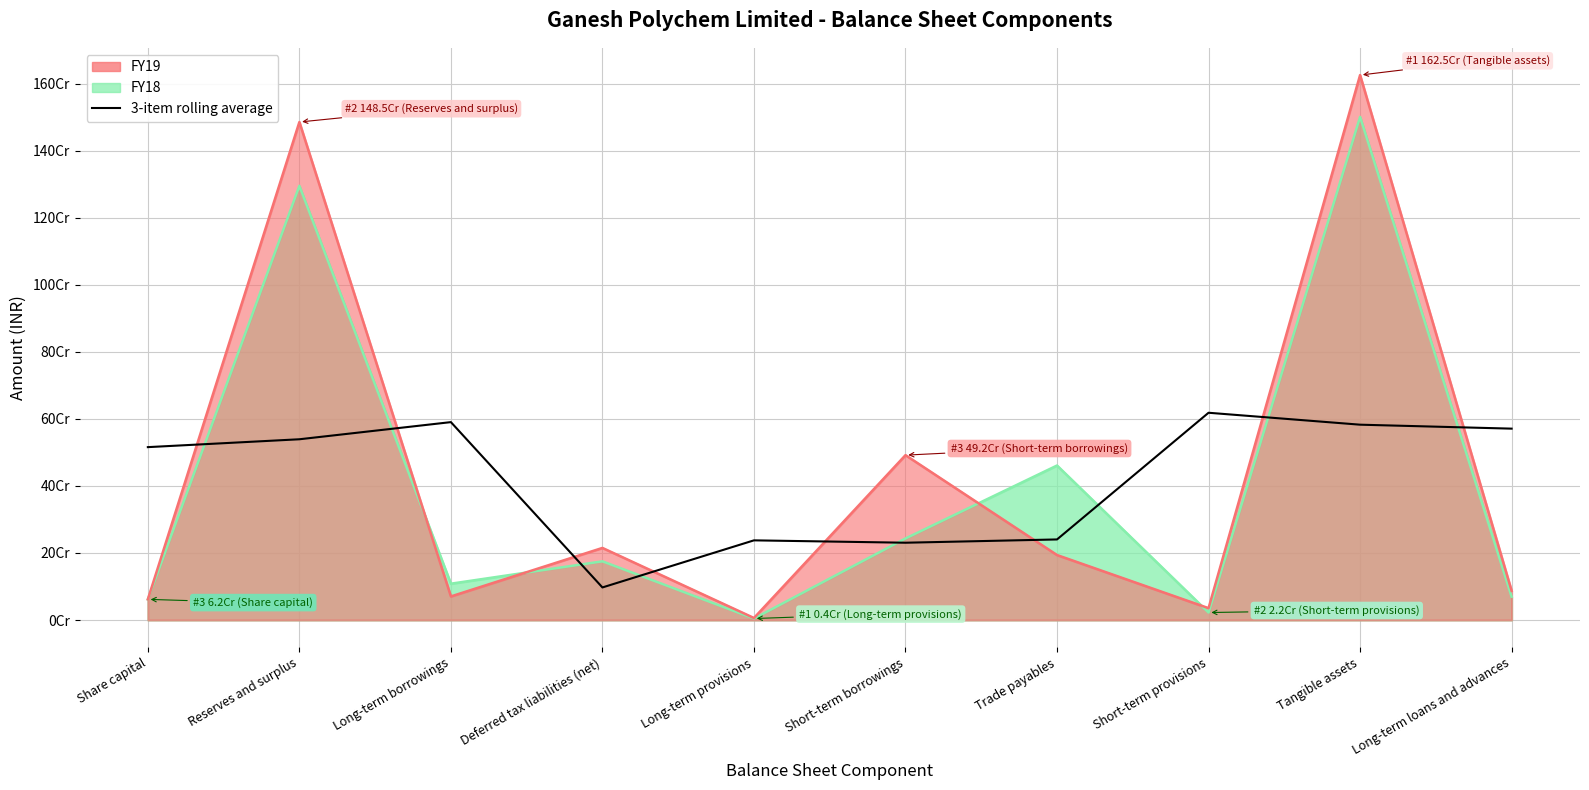

Reading left to right, list all the values displayed in this chart.

515690605.7	539162392.3	590298129.7	97188458.3	237653326.0	230581339.3	240360007.3	618224563.0	582653011.7	570848456.0